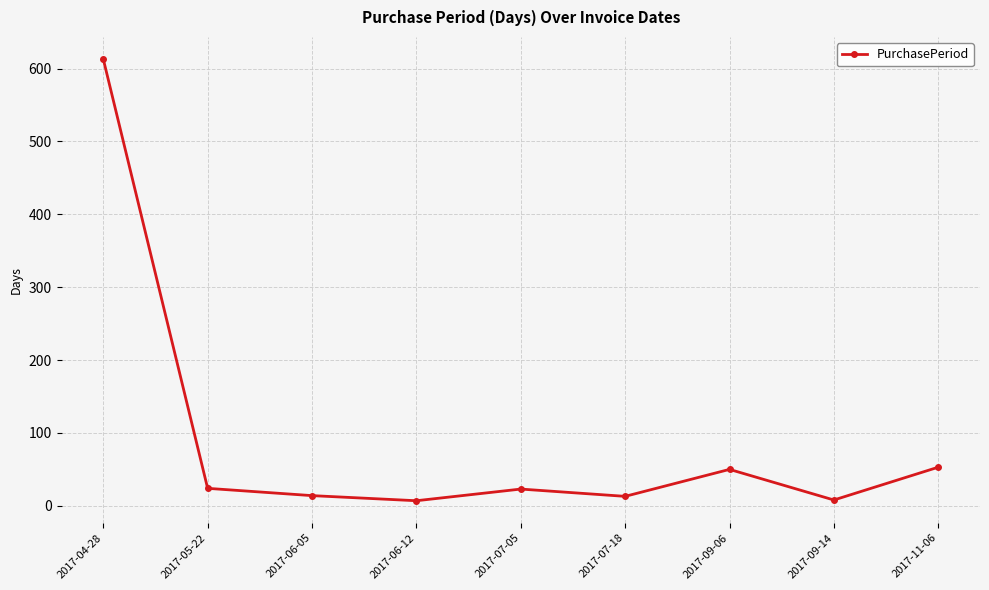

Which category has the highest value across all series?

2017-04-28